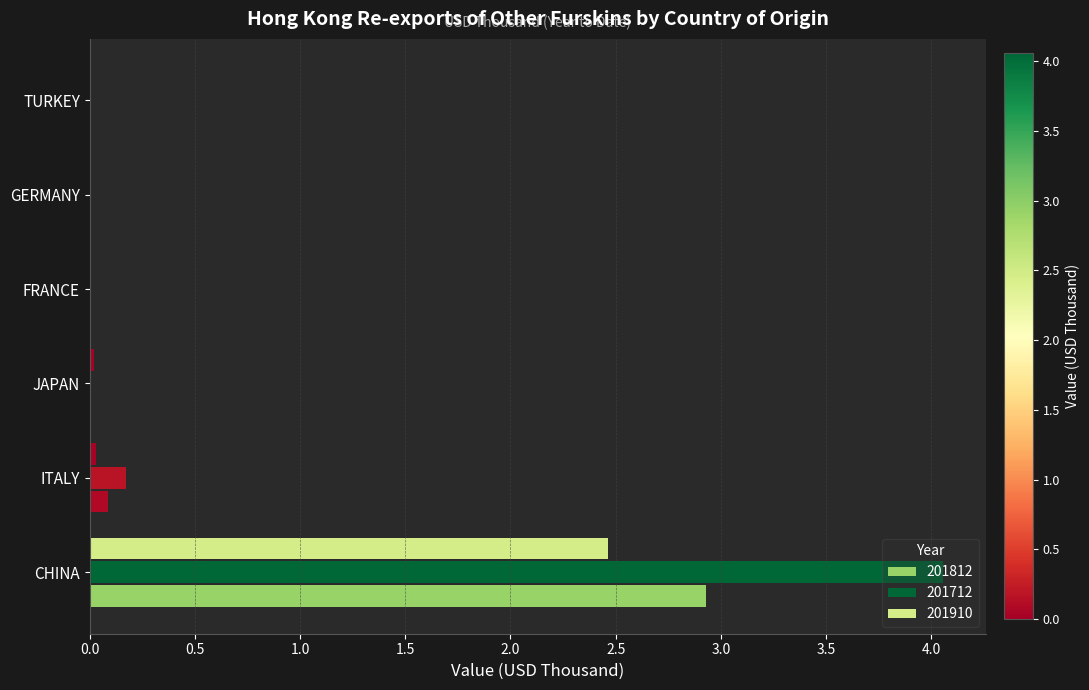

How many data points does each series have?

6